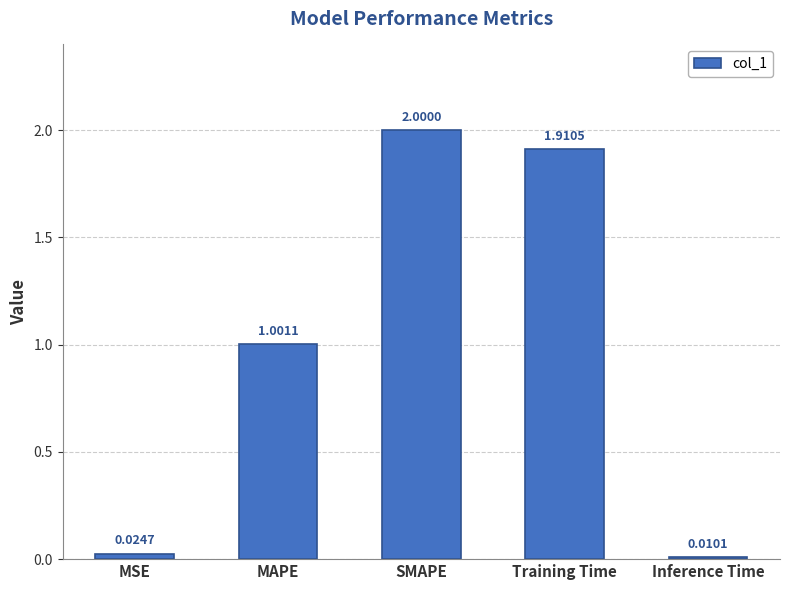

List the labels in order of value, largest first.

SMAPE, Training Time, MAPE, MSE, Inference Time